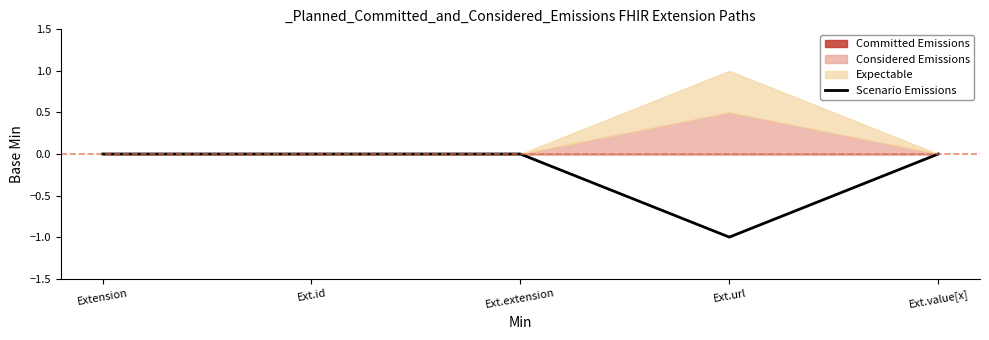

True or false: Scenario Emissions has a value of -1 at Ext.url.

True